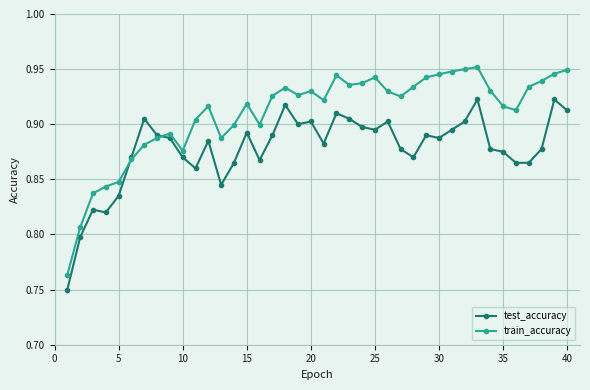

Which series has the largest total across all categories?

train_accuracy